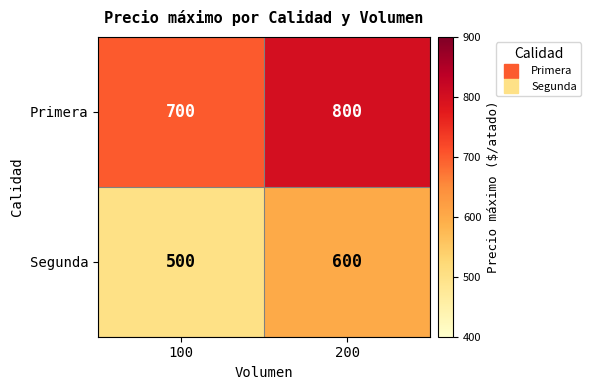

List the labels in order of Primera value, largest first.

200, 100